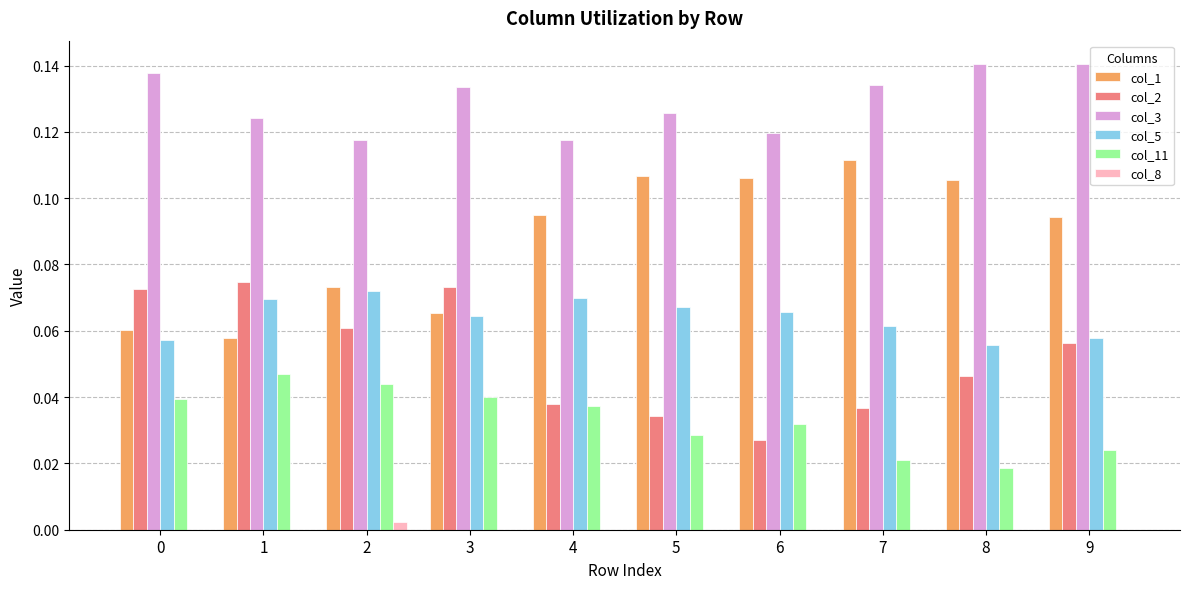

The col_2 series shows 0.0 at 4. True or false?

True